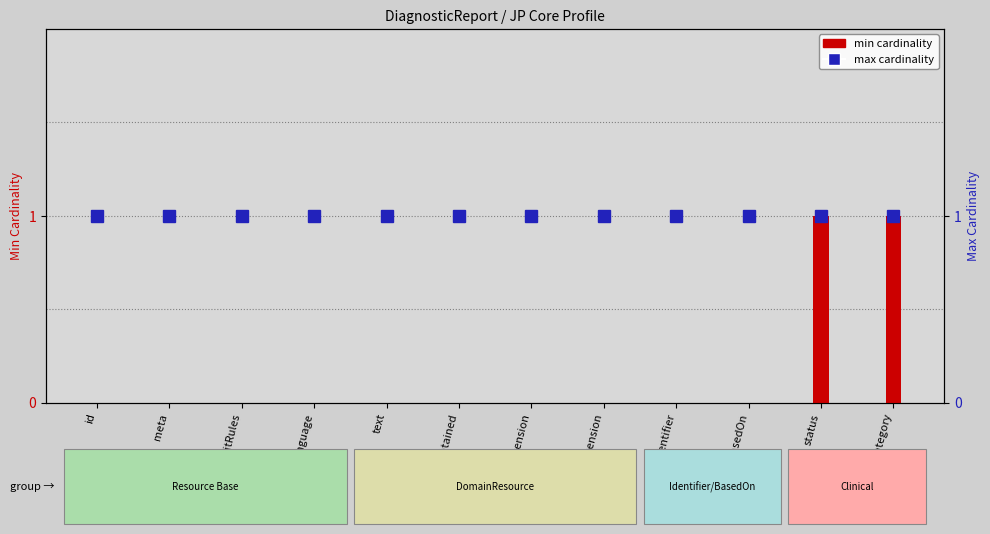

What is the difference between the maximum and minimum values in the min cardinality series?

1